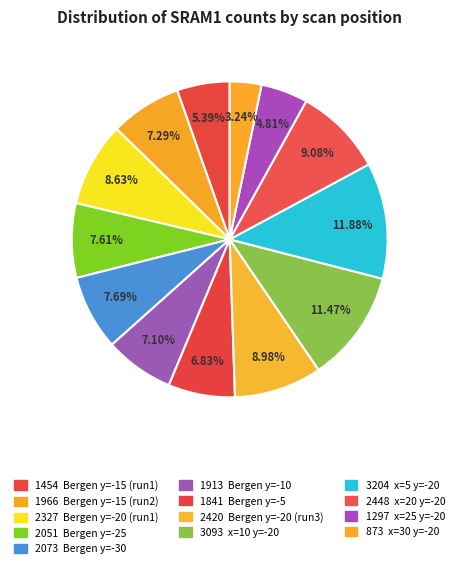

To the nearest percent, what is the difference between the largest and smallest slice percentages?

9%